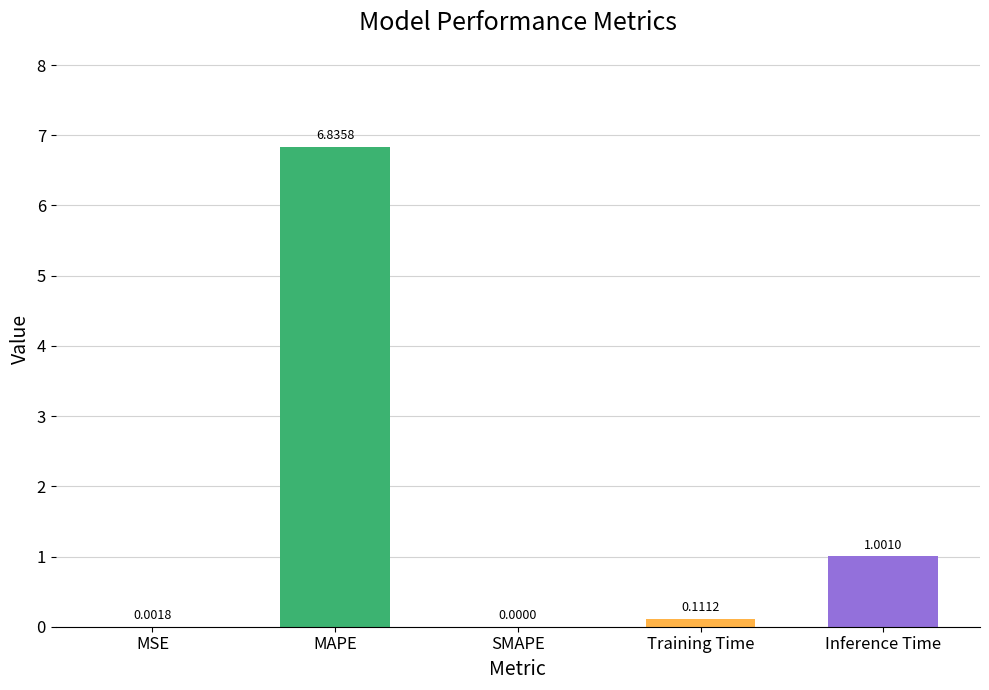

Which has a higher value, MSE or Inference Time?

Inference Time